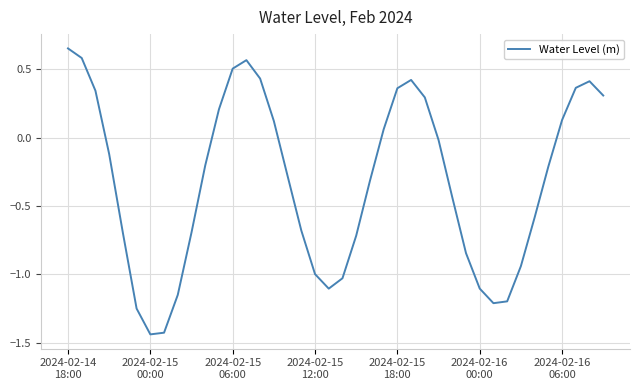

What is the difference between the maximum and minimum values?

2.1